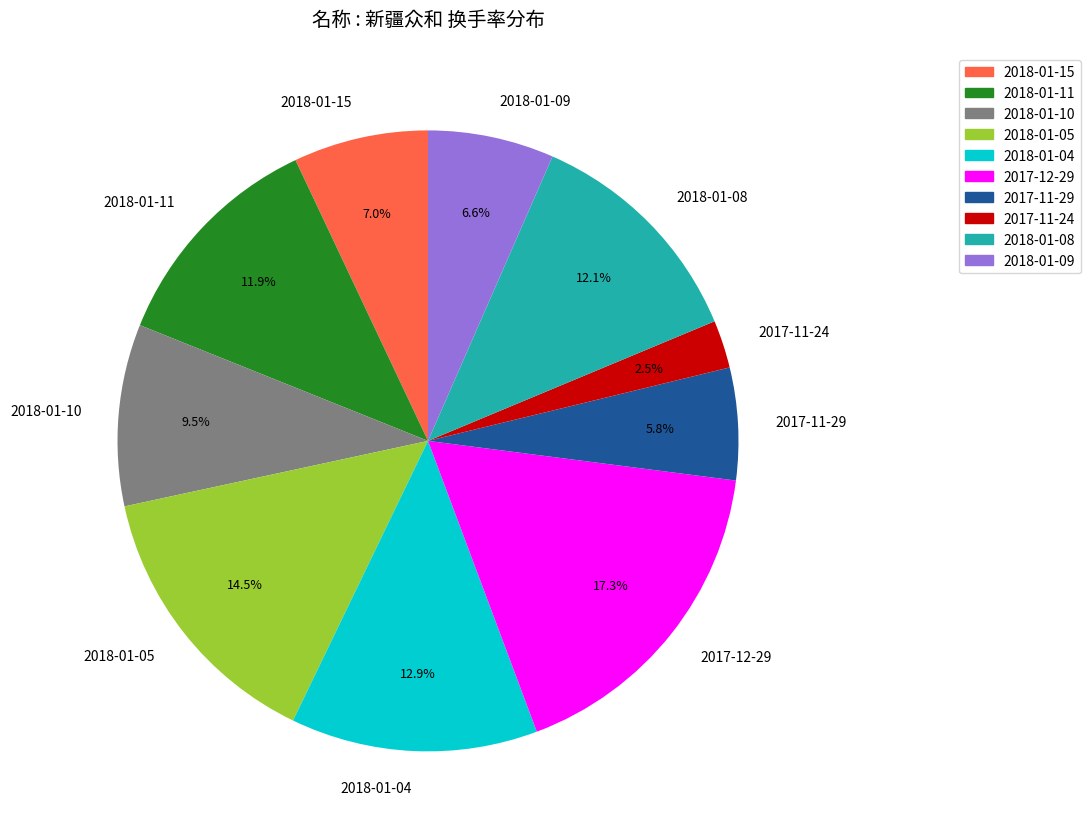

Between 2018-01-10 and 2017-11-29, which is larger?

2018-01-10